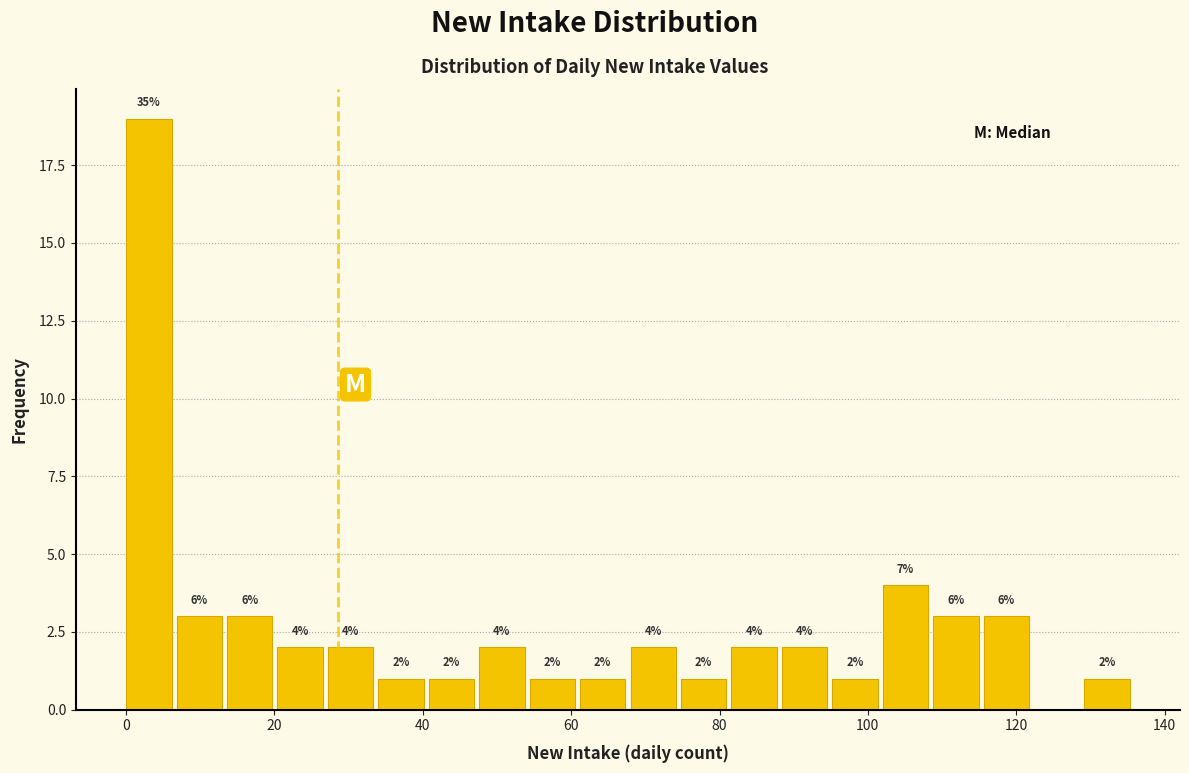

Around what value on the x-axis is the tallest bar? Give the approximate position of its centre, as read against the axis.

4